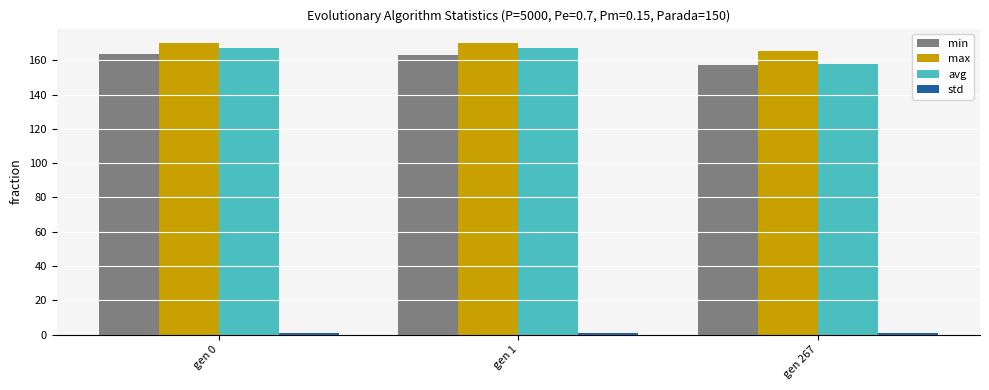

The value of max at gen 1 is 305.3. True or false?

False